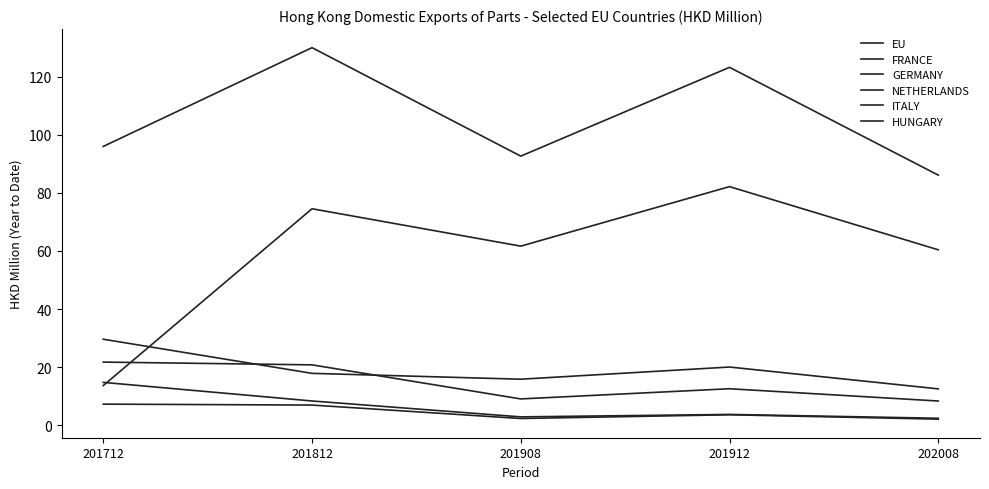

What is the sum of all GERMANY values?

95.9